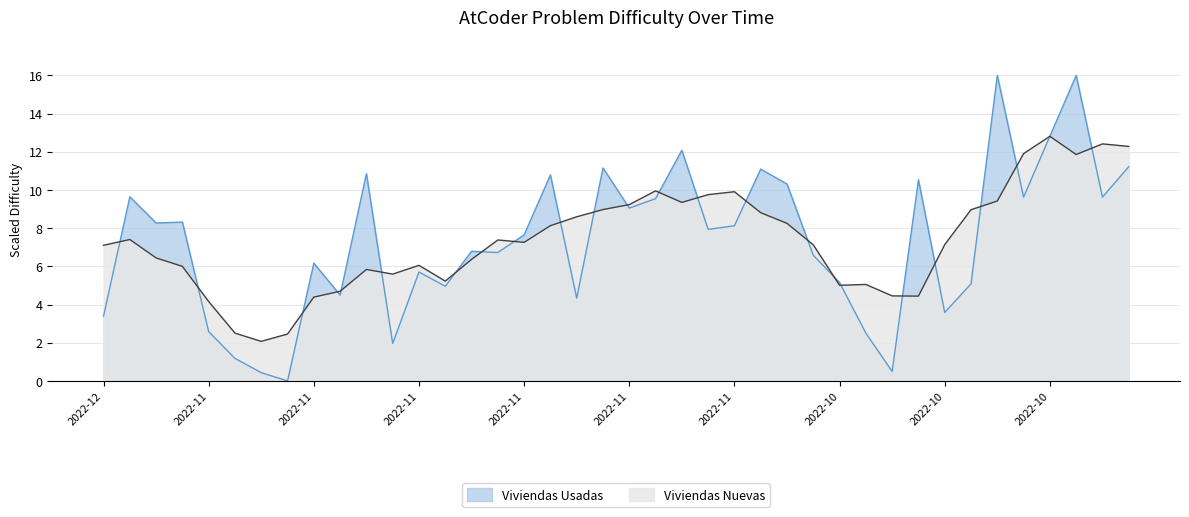

Rank the categories by value from highest to lowest.

2022-10-19, 2022-10-14, 2022-10-17, 2022-11-04, 2022-10-12, 2022-11-09, 2022-11-01, 2022-11-22, 2022-11-11, 2022-10-24, 2022-10-31, 2022-12-05, 2022-10-18, 2022-10-13, 2022-11-07, 2022-11-08, 2022-12-01, 2022-12-02, 2022-11-02, 2022-11-03, 2022-11-14, 2022-11-16, 2022-11-15, 2022-10-28, 2022-11-24, 2022-11-18, 2022-10-27, 2022-10-20, 2022-11-17, 2022-11-23, 2022-11-10, 2022-10-21, 2022-12-06, 2022-11-30, 2022-10-26, 2022-11-21, 2022-11-29, 2022-10-25, 2022-11-27, 2022-11-25